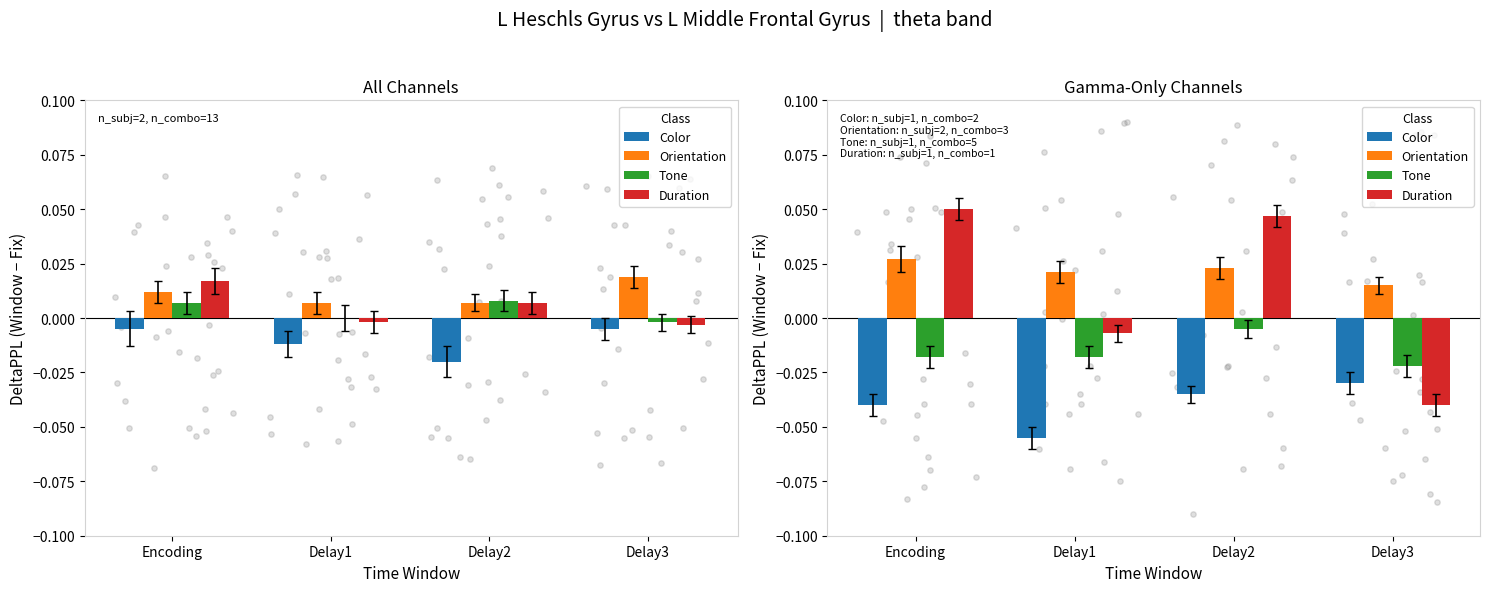

Which series contains the lowest Y value?

Color